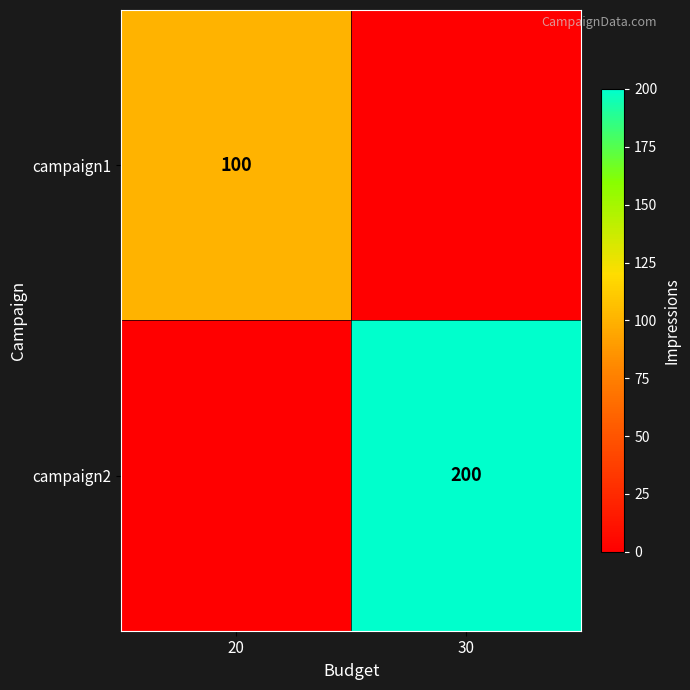

The value of campaign1 at 20 is 179. True or false?

False